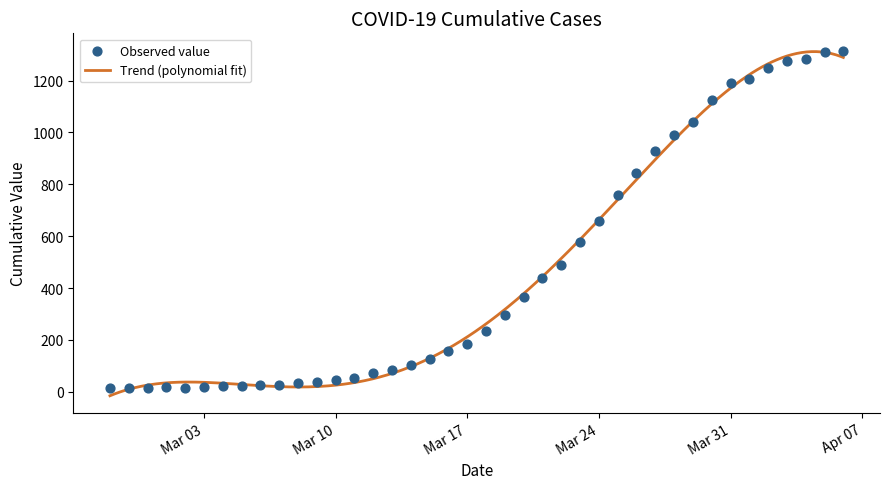

What is the highest value of the Trend (polynomial fit) series?

1312.2